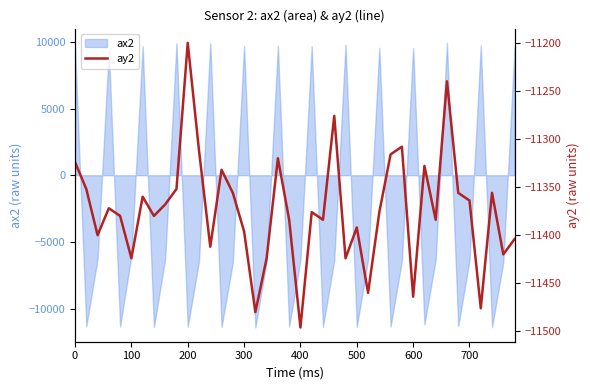

What is the minimum value for ax2?

-11424